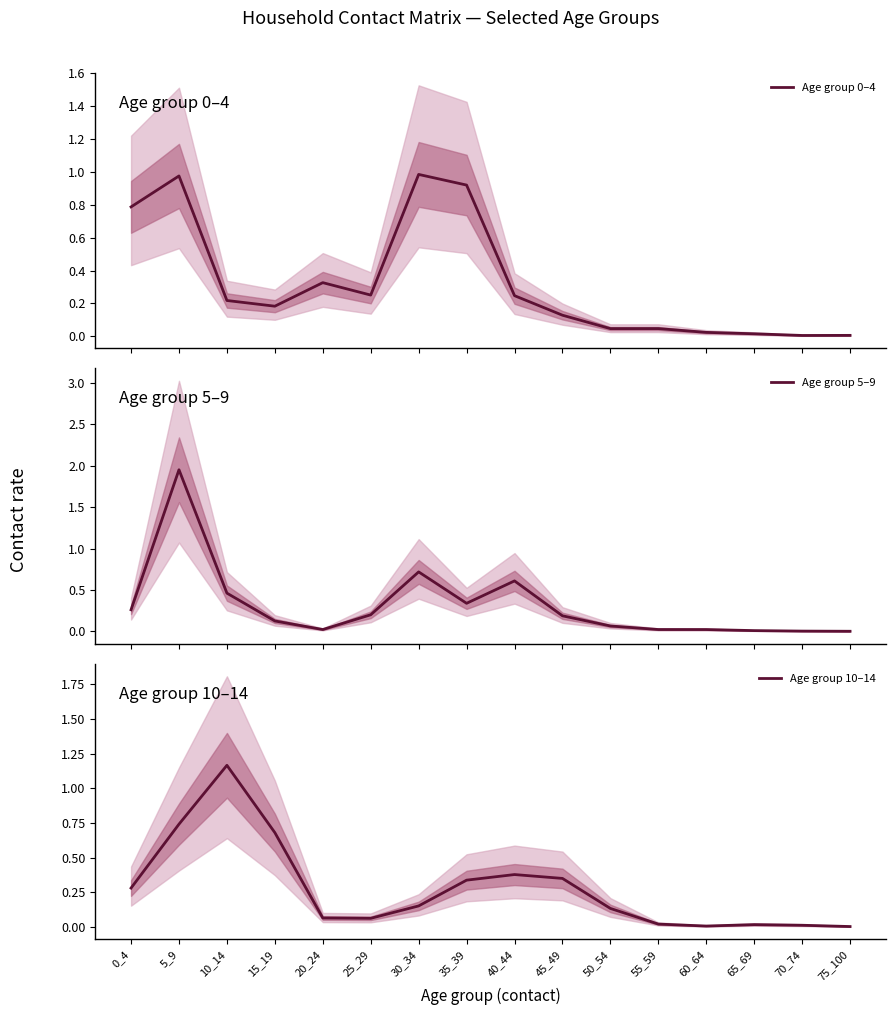

The value of Age group 5–9 at 35_39 is 0.5. True or false?

False